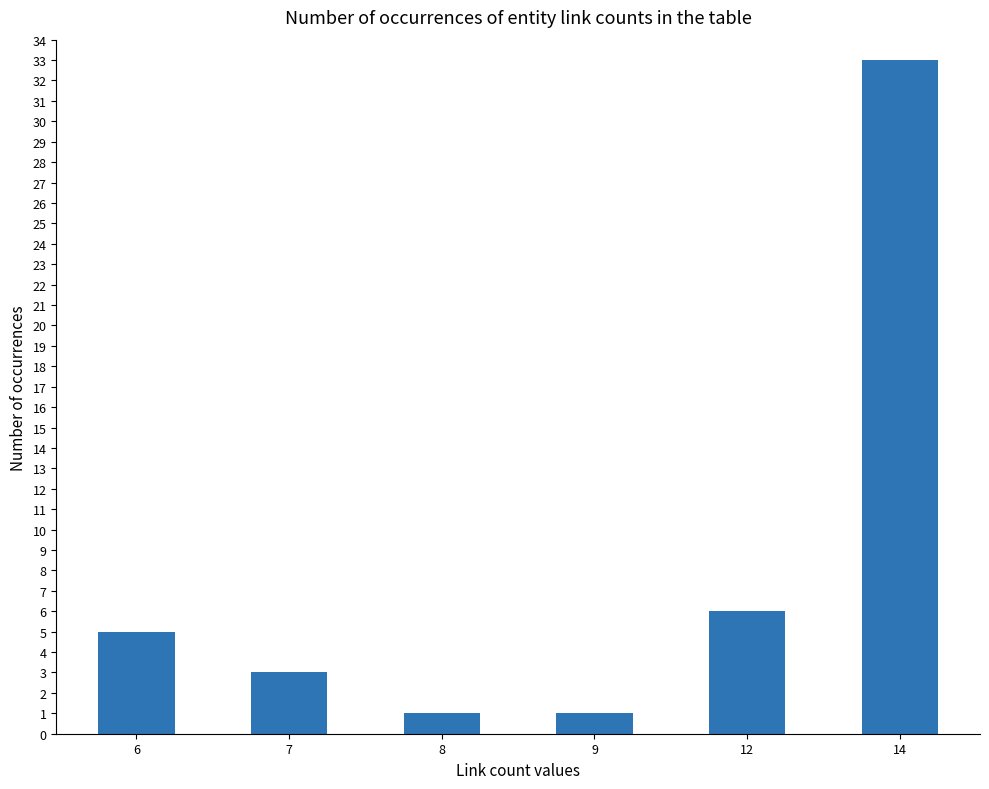

How many bars are there in total?

6